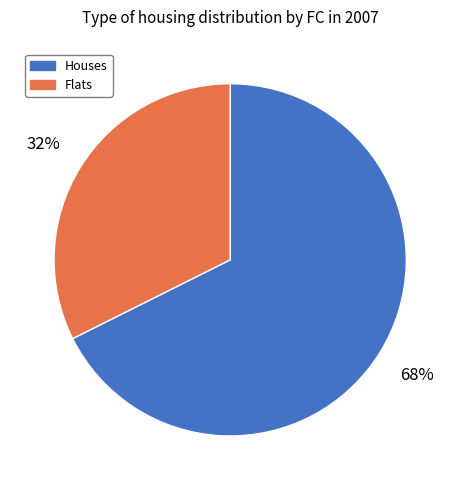

To the nearest percent, what portion does Flats represent?

32%